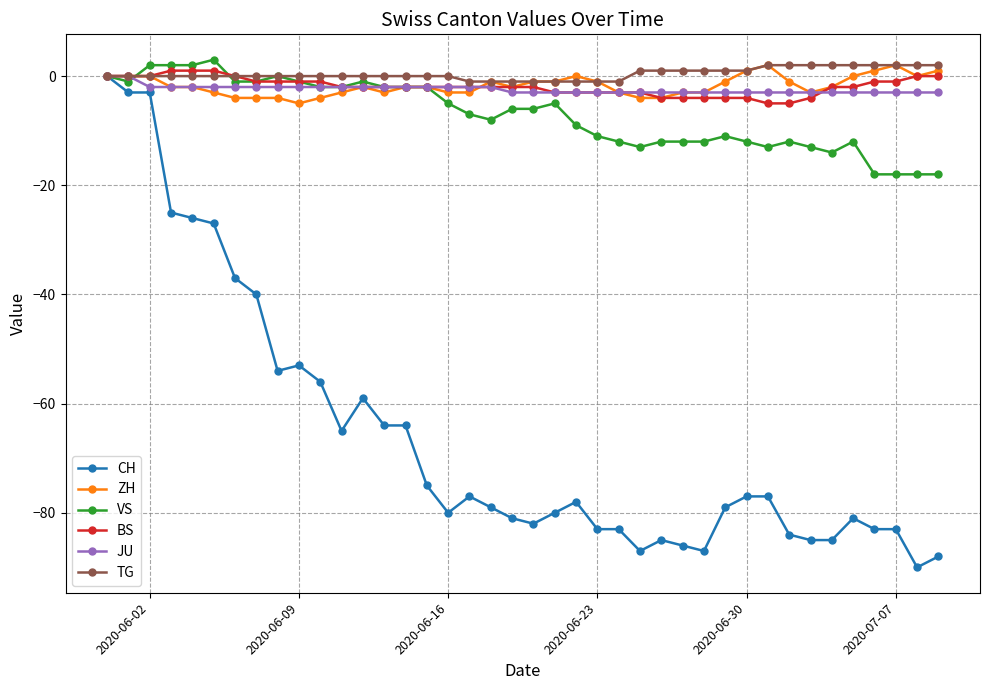

Does the chart display data point markers on the line(s)?

Yes